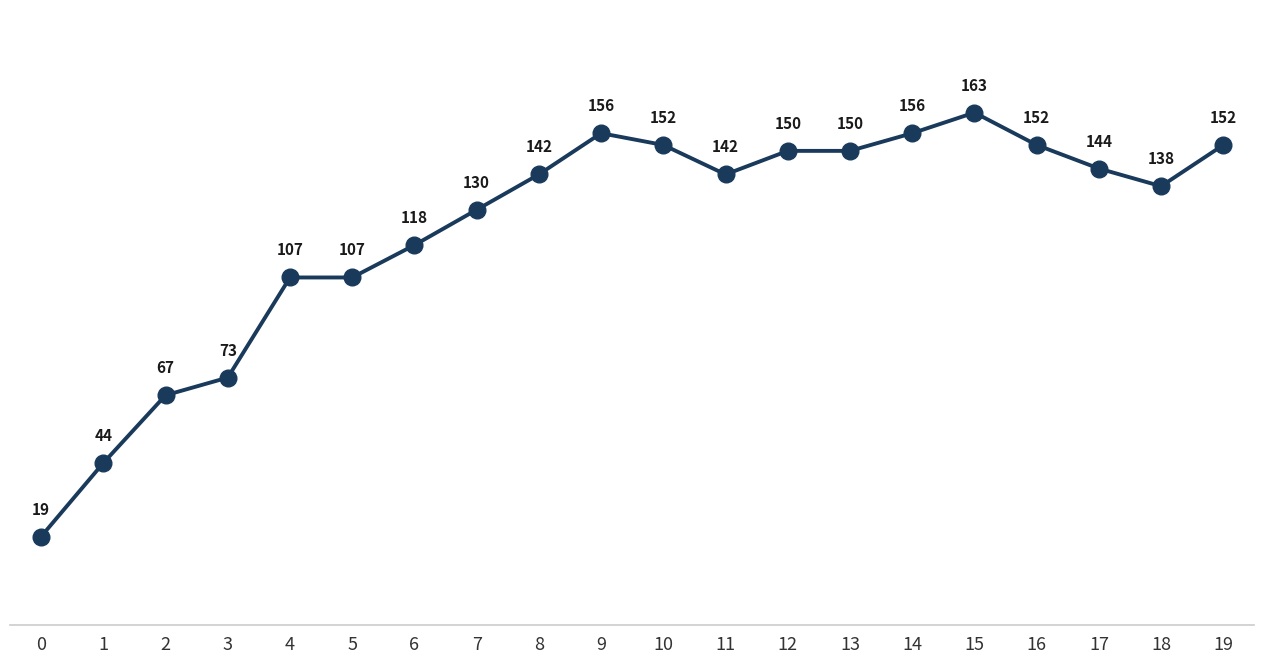

At which category does the chart reach its peak across all series?

15